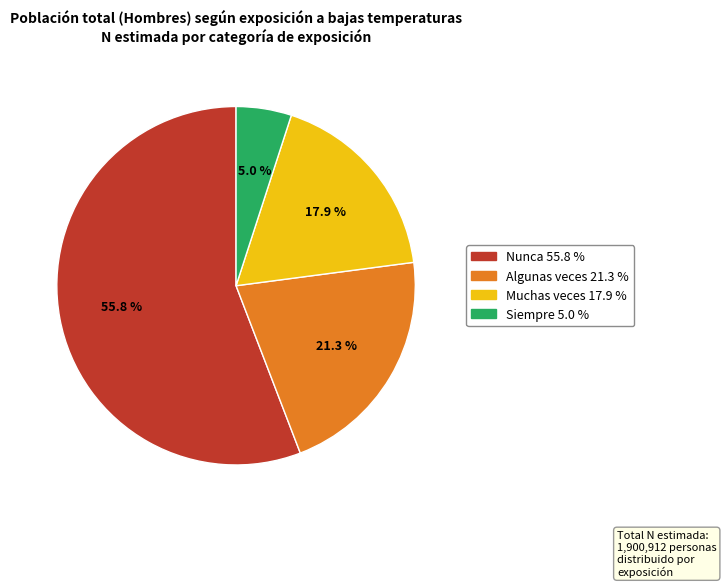

Which has a higher value, Algunas veces 21.3 % or Siempre 5.0 %?

Algunas veces 21.3 %